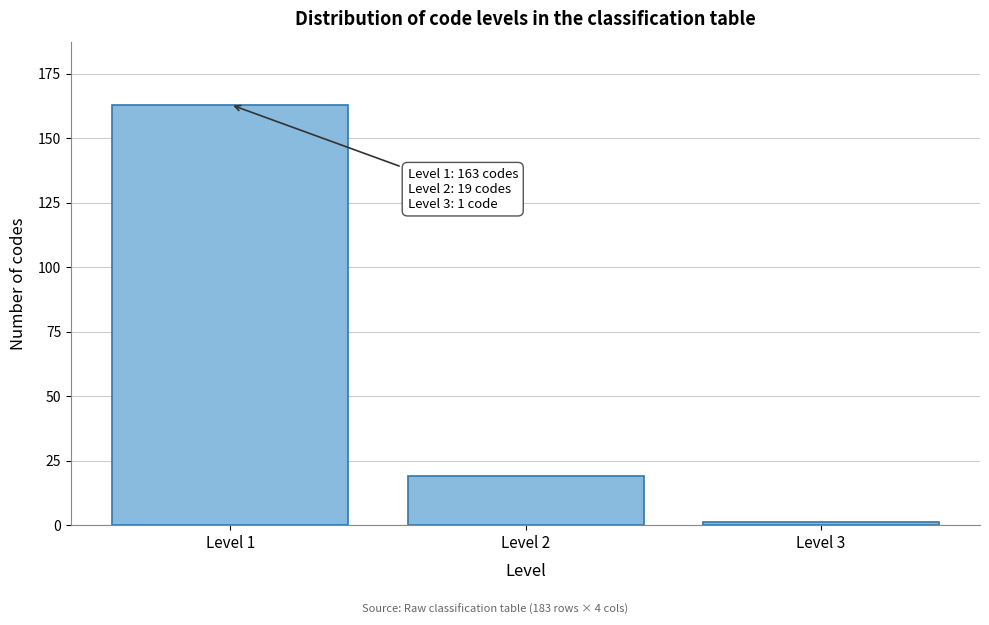

Reading left to right, what are all the values shown in this chart?

Level 1=163	Level 2=19	Level 3=1